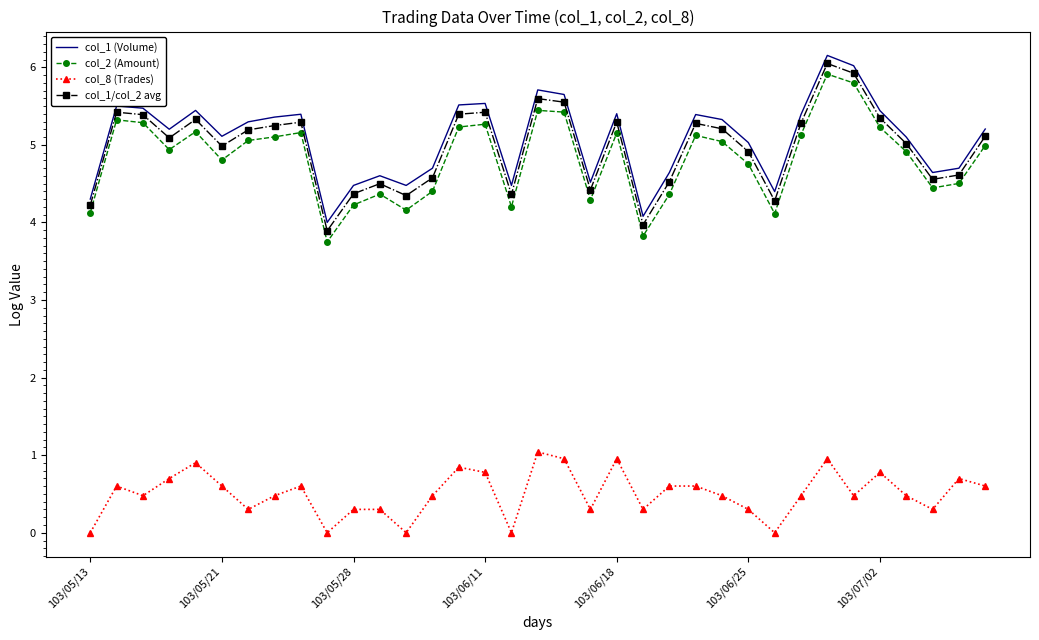

True or false: col_8 (Trades) and col_2 (Amount) cross at least once.

False